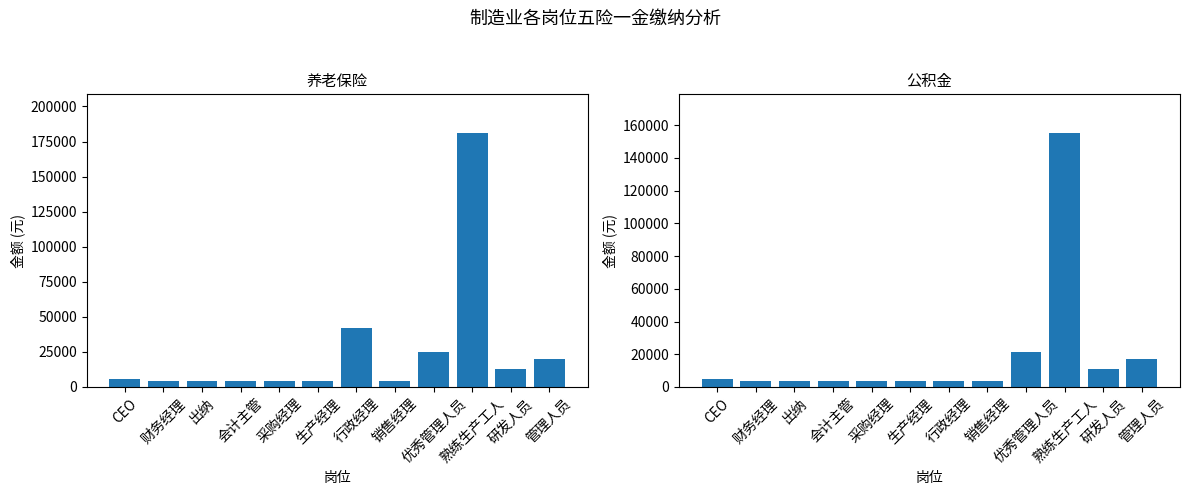

What is the sum of the 养老保险 values at 管理人员 and 优秀管理人员?

44800